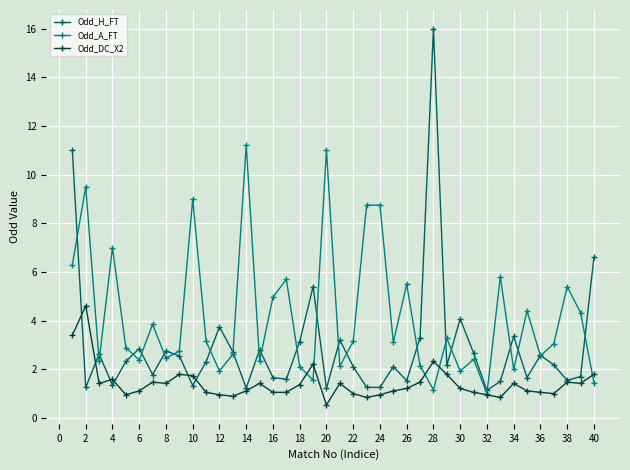

Which series has the largest total across all categories?

Odd_A_FT